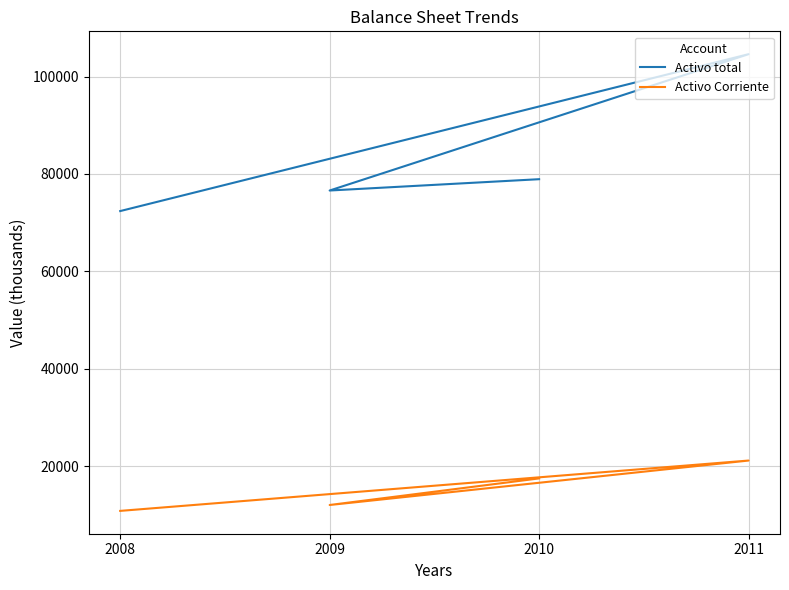

Which category has the lowest value in the Activo total series?

2008